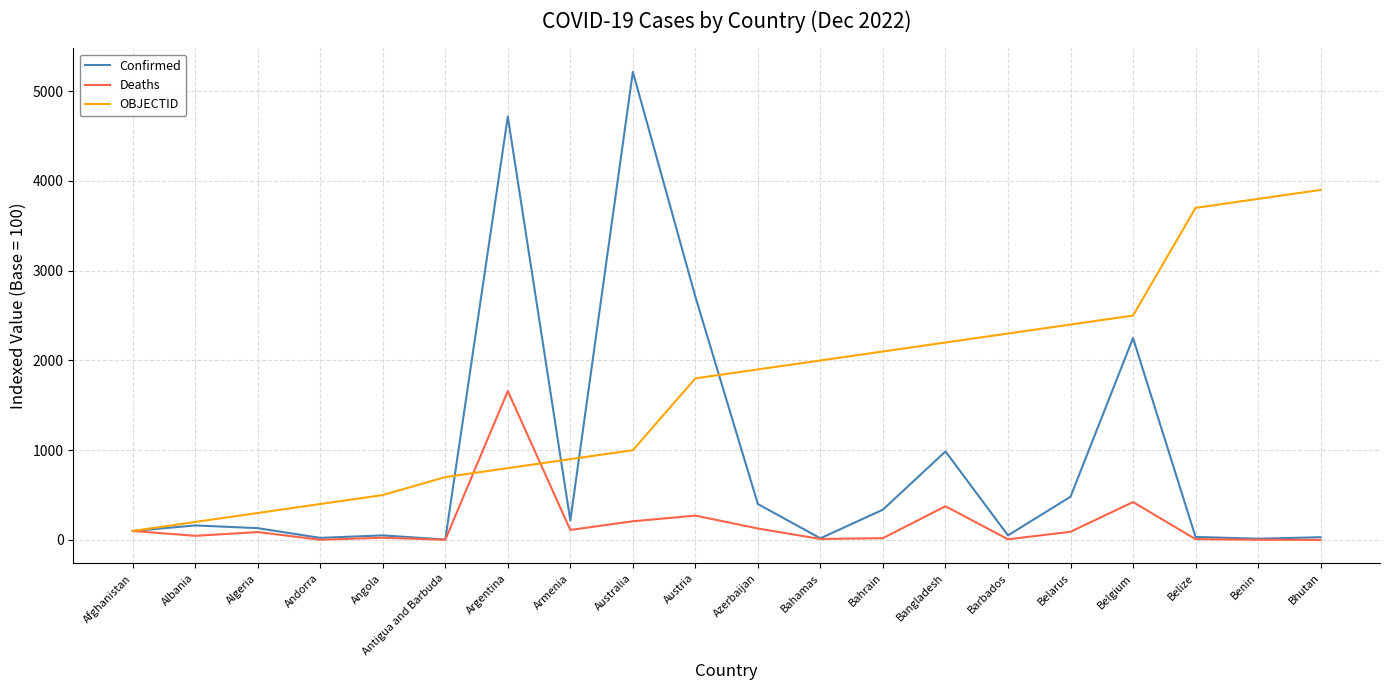

The value of Deaths at Bahamas is 10.6. True or false?

True